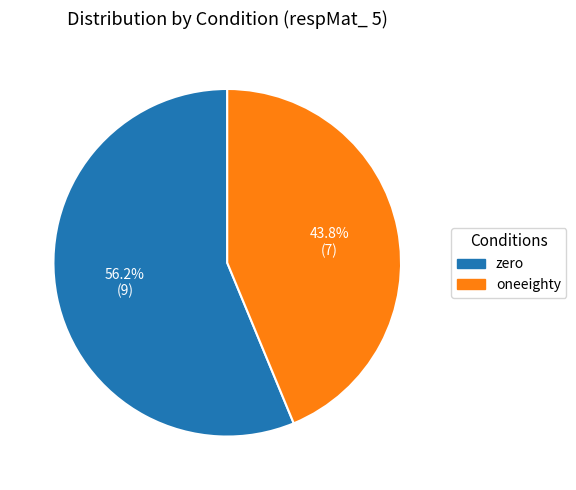

Count the number of slices in the pie.

2